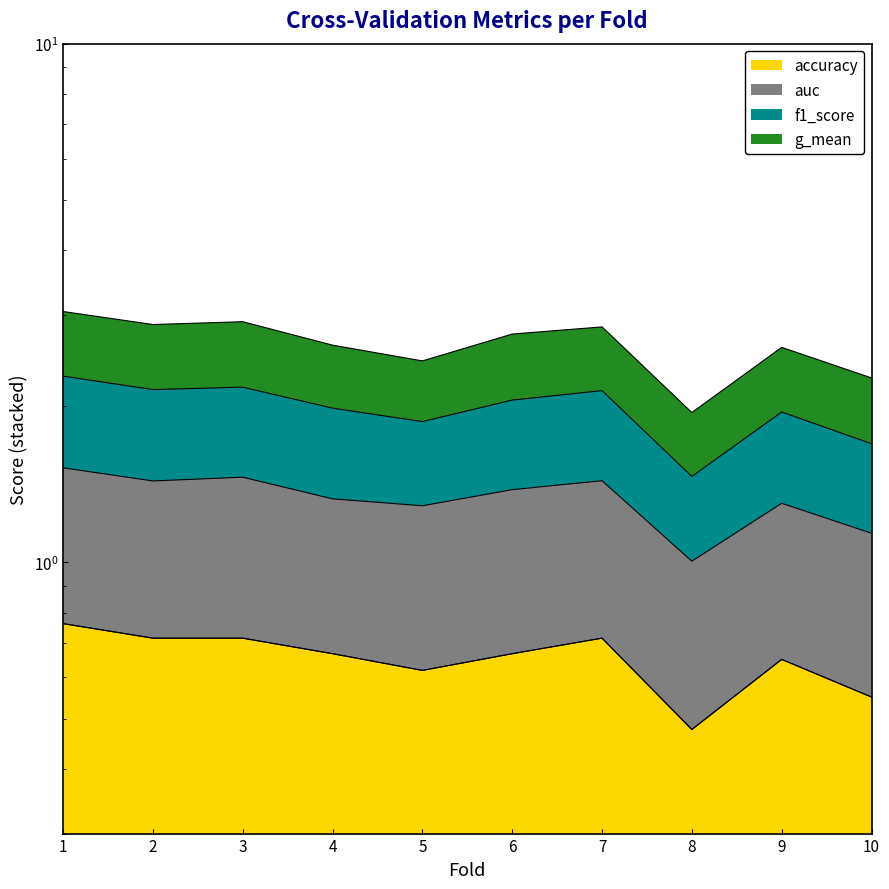

True or false: accuracy and auc intersect in this chart.

False